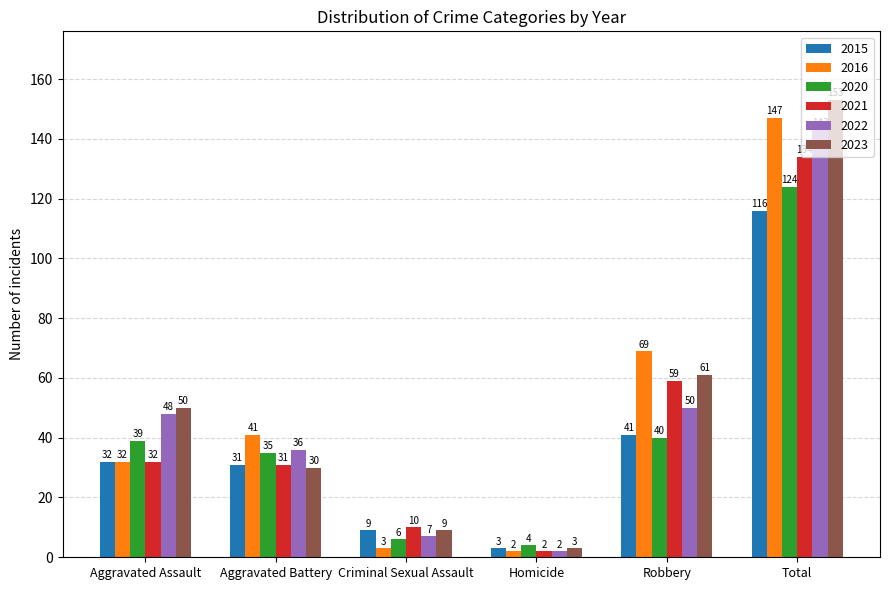

What is the sum of the 2023 values at Total and Aggravated Battery?

183